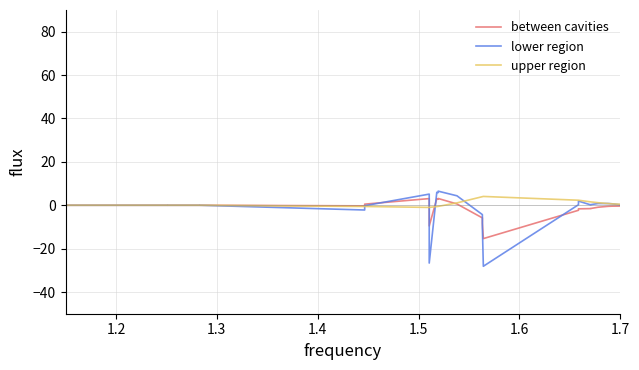

Does the chart have visible grid lines?

Yes